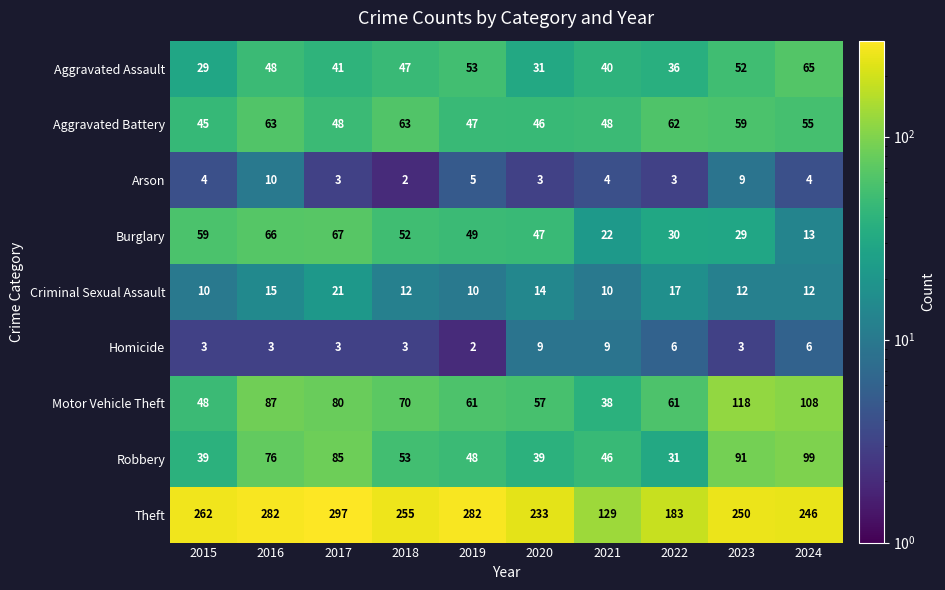

List the series in order of their peak value, highest first.

Theft, Motor Vehicle Theft, Robbery, Burglary, Aggravated Assault, Aggravated Battery, Criminal Sexual Assault, Arson, Homicide